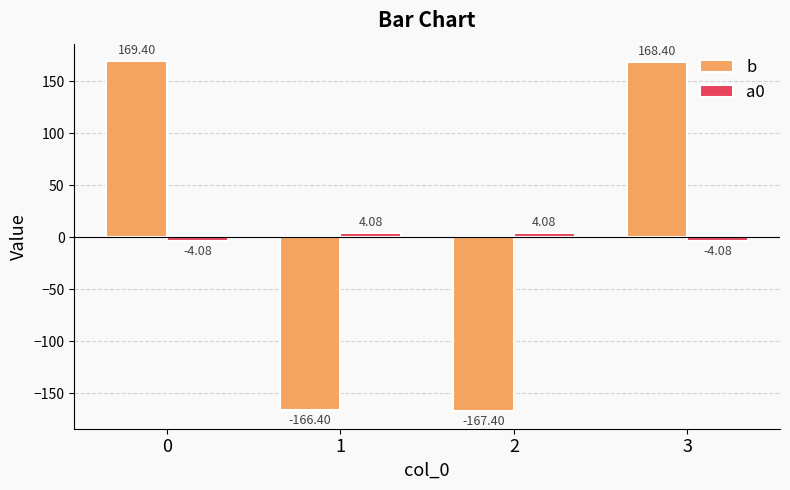

Reading left to right, what are all the values shown in this chart?

b: 169.4	-166.4	-167.4	168.4
a0: -4.1	4.1	4.1	-4.1